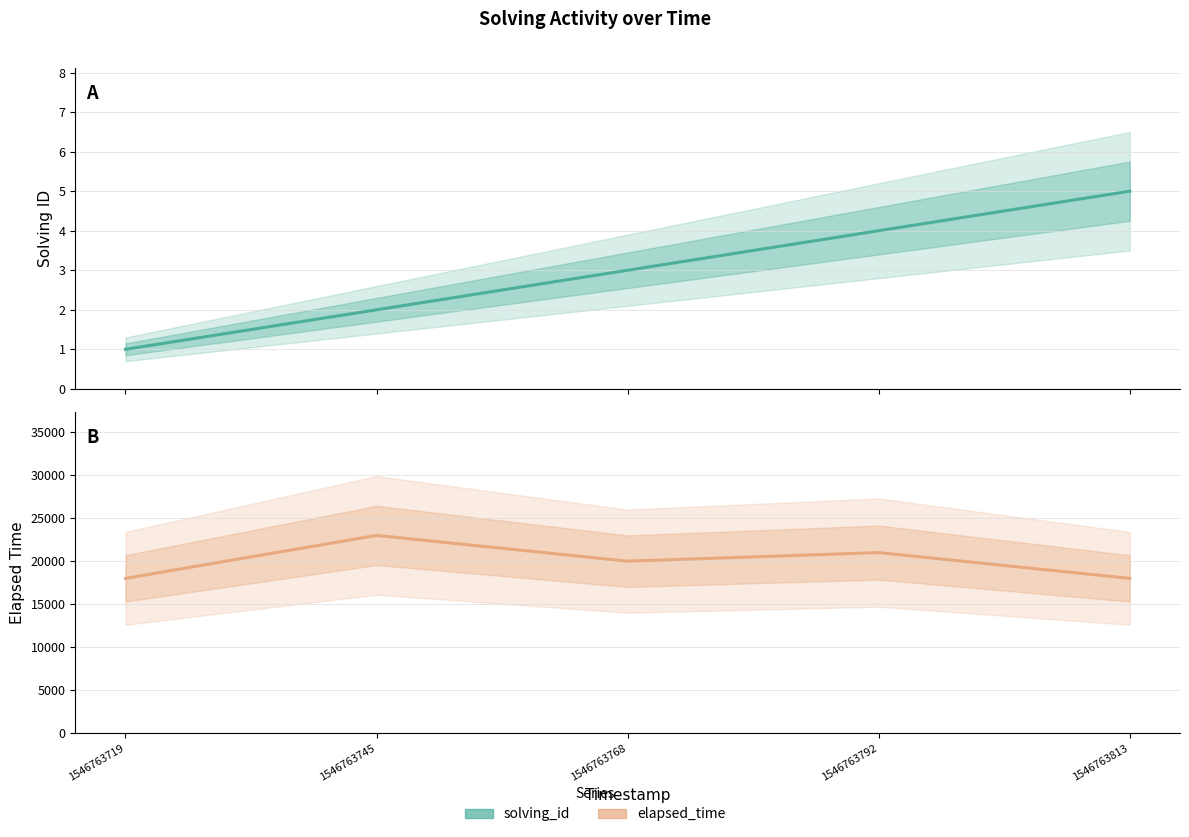

Where is solving_id nearest to the value 3?

1546763768